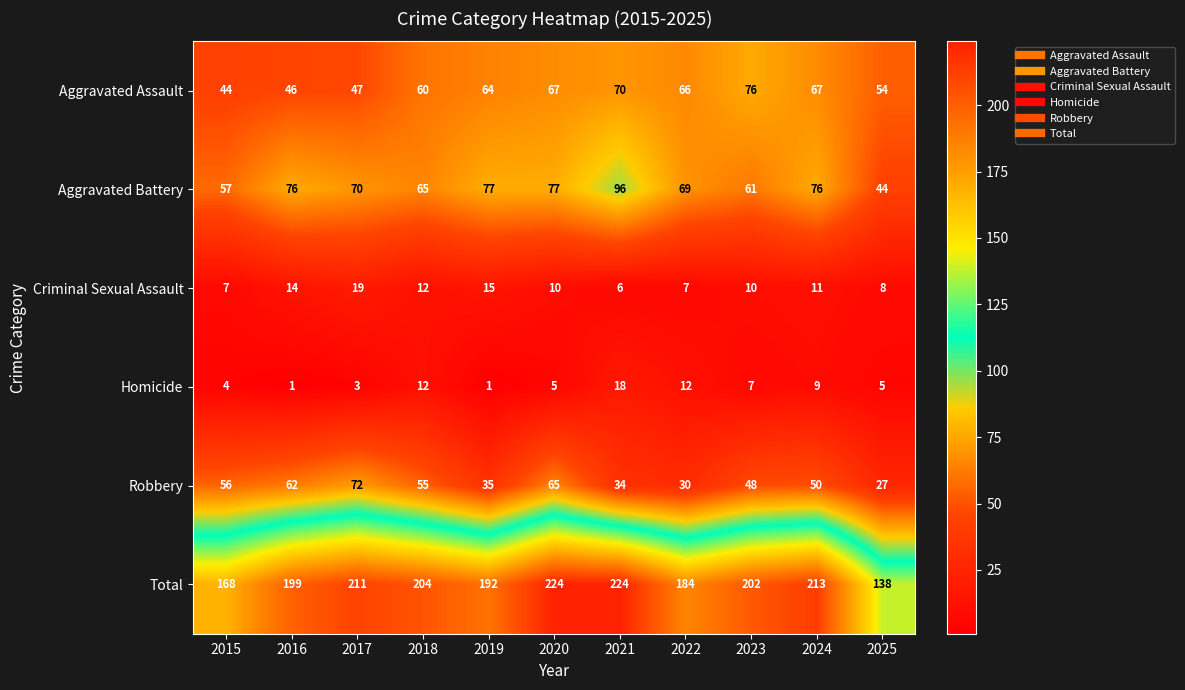

What is the spread (max minus min) of values at 2018?

192